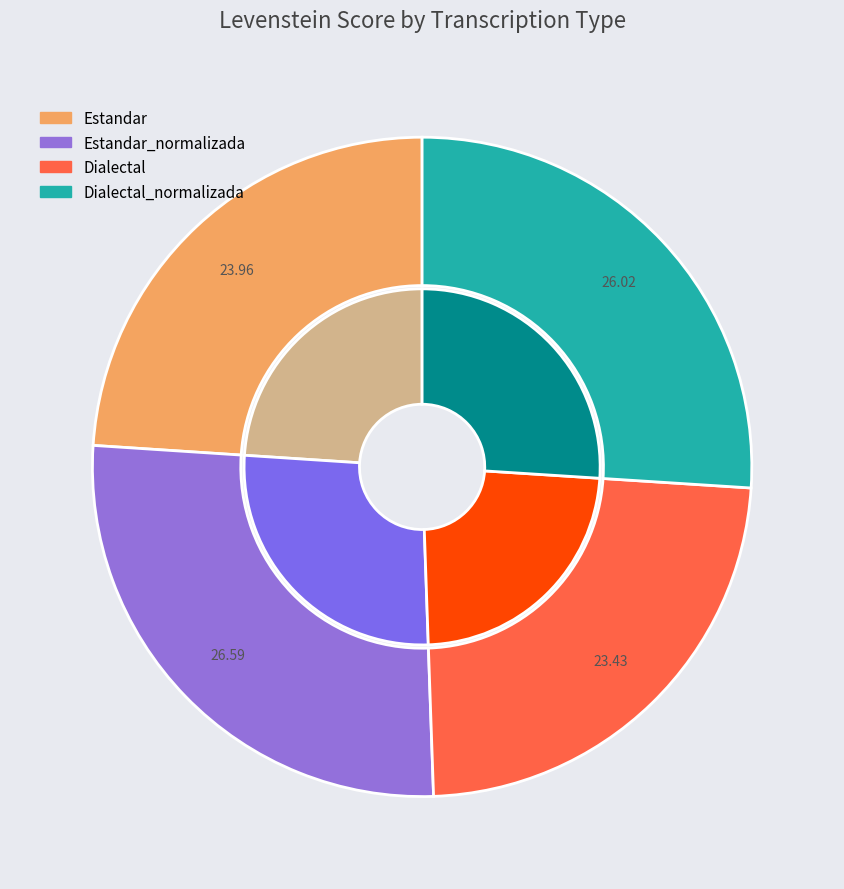

Count the number of slices in the pie.

4